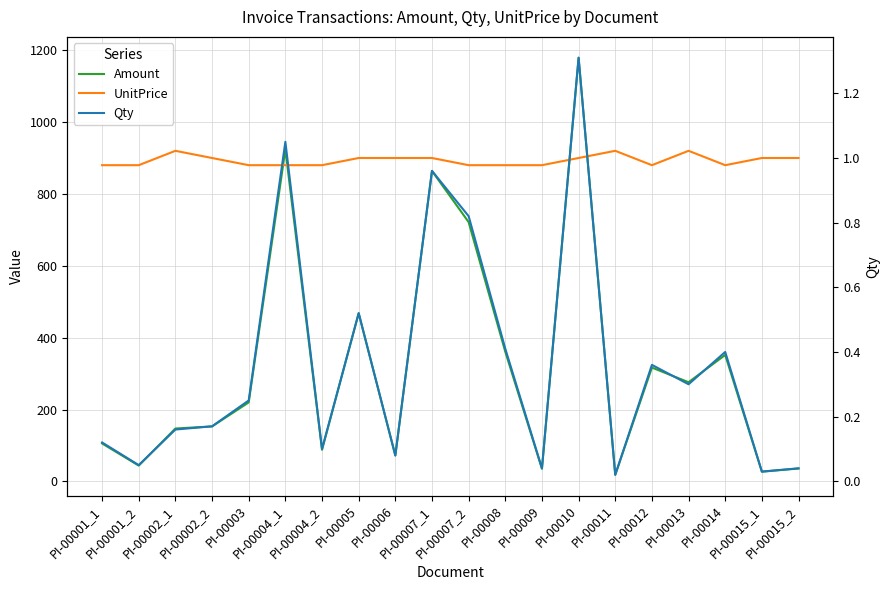

What is the sum of the UnitPrice values at PI-00011 and PI-00002_1?

1840.0